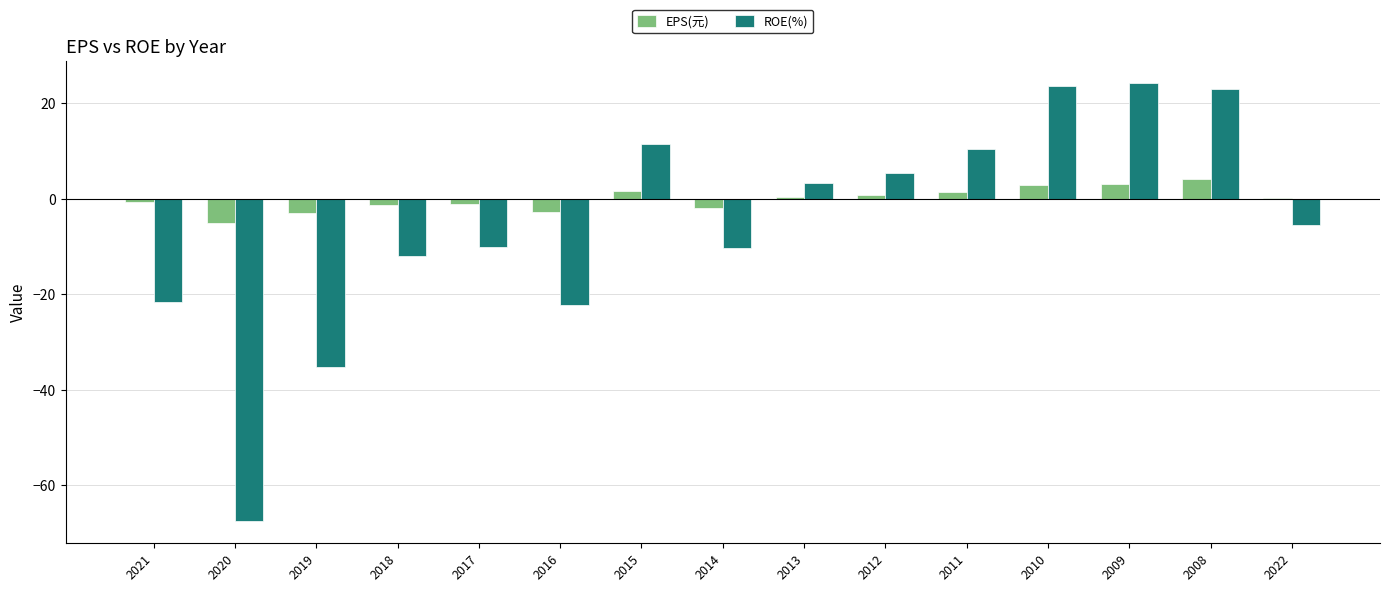

How many values in the ROE(%) series exceed -5?

7